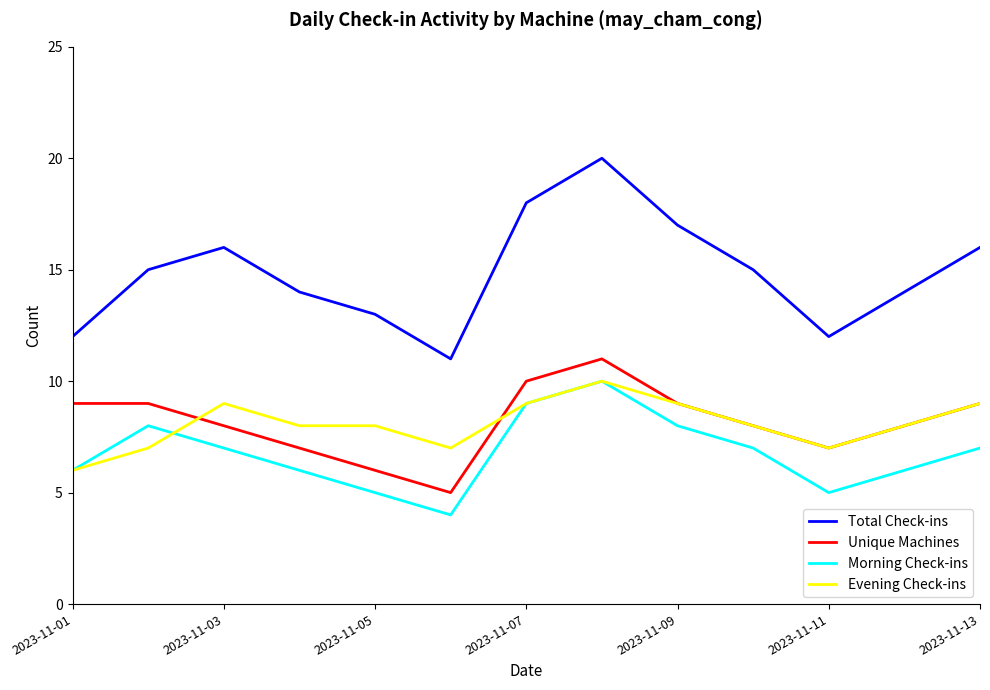

What is the sum of all Unique Machines values?

106